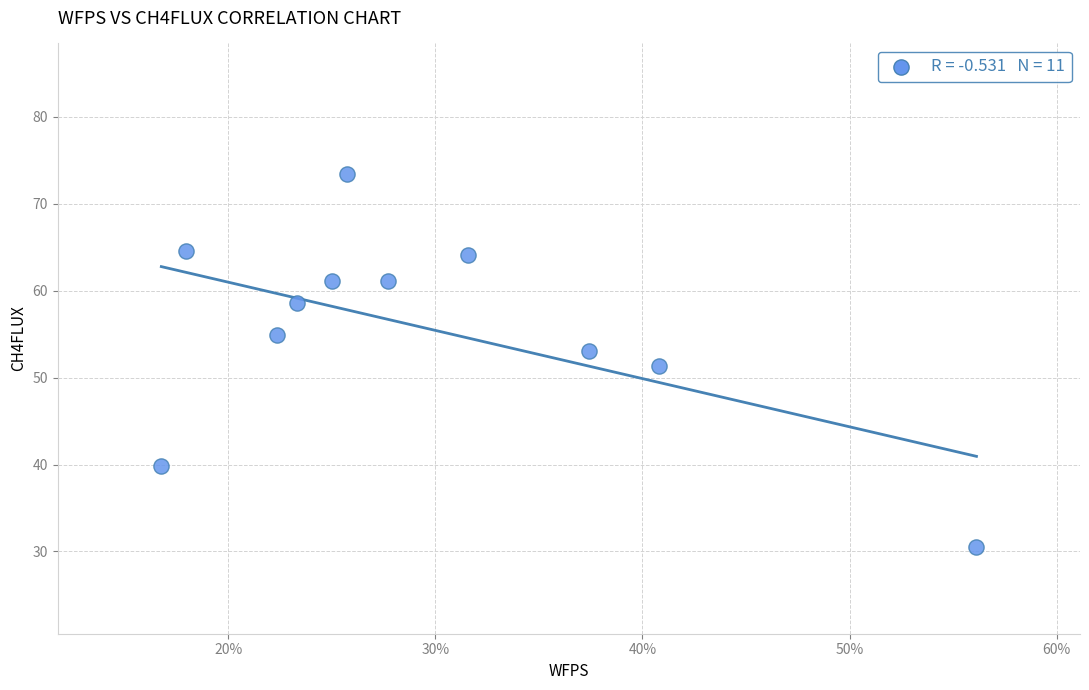

What is the range of X values (max minus min)?

0.4